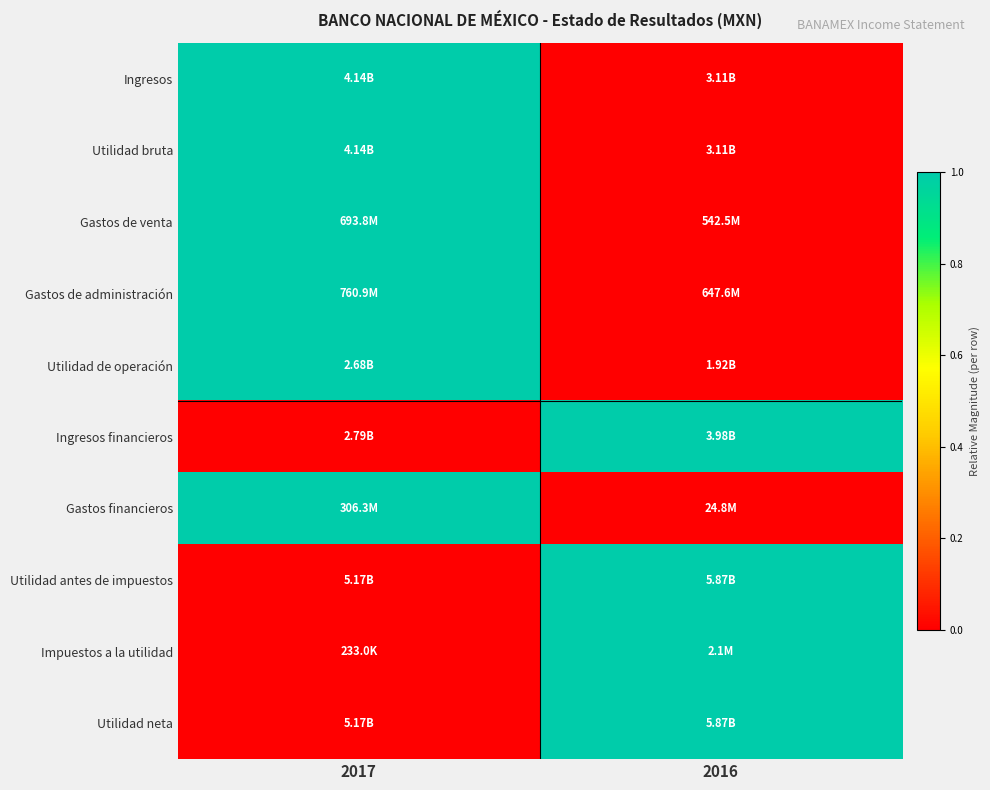

How many distinct data groups are displayed?

10